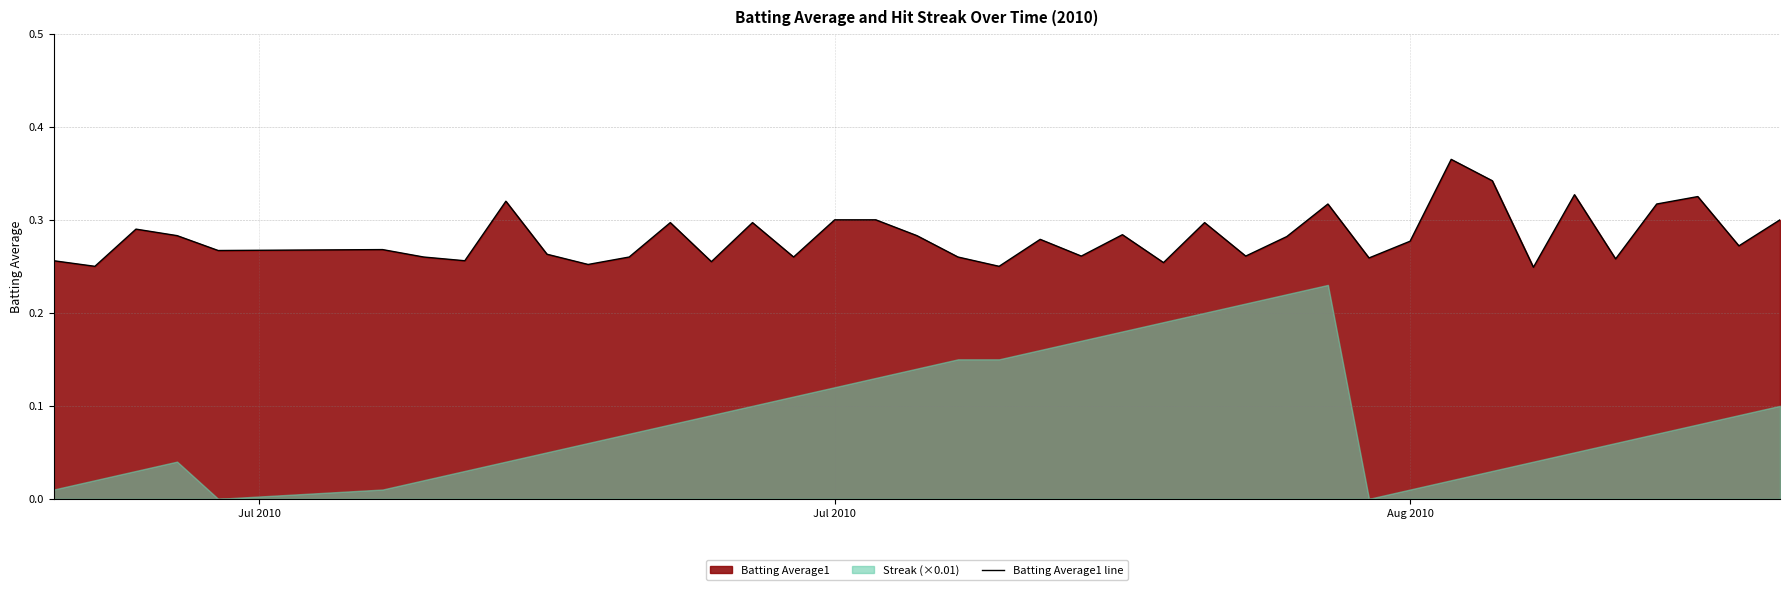

What is the label of the 2nd point from the left?

Jul 2010